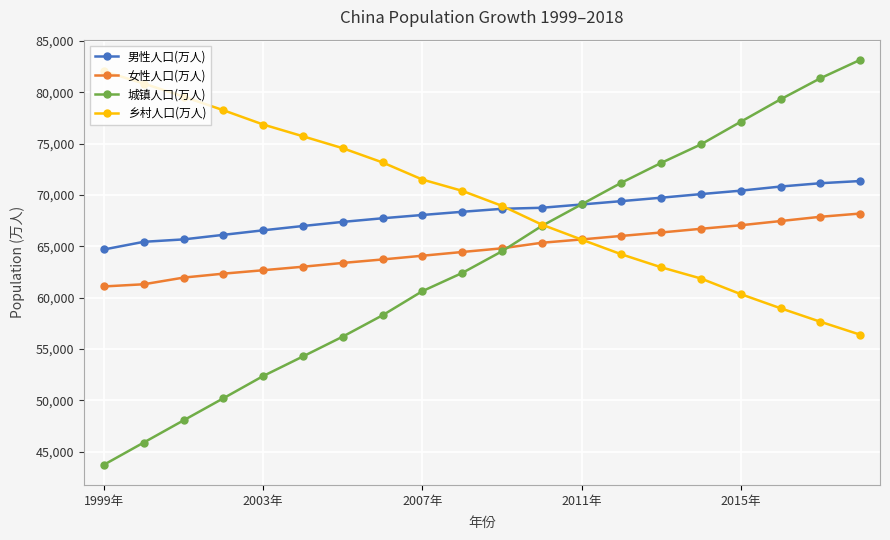

True or false: 城镇人口(万人) has more than 0 interior local peaks.

False